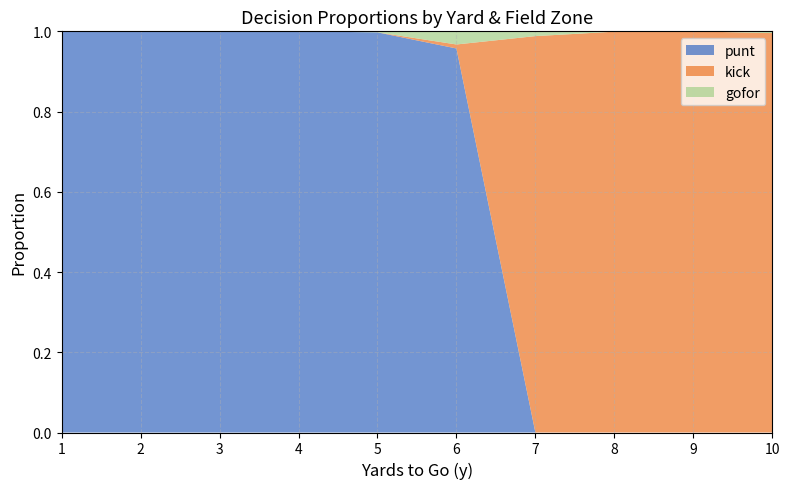

Reading left to right, transcribe all the data shown in this chart.

punt: 0=1.0	1=1.0	2=1.0	3=1.0	4=1.0	5=1.0	6=1.0	7=1.0	8=1.0	9=1.0	10=1.0	11=1.0	12=1.0	13=1.0	14=1.0	15=1.0	16=1.0	17=1.0	18=1.0	19=1.0	20=0.9	21=1.0	22=1.0	23=1.0	24=0.0	25=0.0	26=0.0	27=0.0	28=0.0	29=0.0	30=0.0	31=0.0	32=0.0	33=0.0	34=0.0	35=0.0	36=0.0	37=0.0	38=0.0	39=0.0
kick: 0=0.0	1=0.0	2=0.0	3=0.0	4=0.0	5=0.0	6=0.0	7=0.0	8=0.0	9=0.0	10=0.0	11=0.0	12=0.0	13=0.0	14=0.0	15=0.0	16=0.0	17=0.0	18=0.0	19=0.0	20=0.0	21=0.0	22=0.0	23=0.0	24=1.0	25=1.0	26=1.0	27=1.0	28=1.0	29=1.0	30=1.0	31=1.0	32=1.0	33=1.0	34=1.0	35=1.0	36=1.0	37=1.0	38=1.0	39=1.0
gofor: 0=0.0	1=0.0	2=0.0	3=0.0	4=0.0	5=0.0	6=0.0	7=0.0	8=0.0	9=0.0	10=0.0	11=0.0	12=0.0	13=0.0	14=0.0	15=0.0	16=0.0	17=0.0	18=0.0	19=0.0	20=0.1	21=0.0	22=0.0	23=0.0	24=0.0	25=0.0	26=0.0	27=0.0	28=0.0	29=0.0	30=0.0	31=0.0	32=0.0	33=0.0	34=0.0	35=0.0	36=0.0	37=0.0	38=0.0	39=0.0